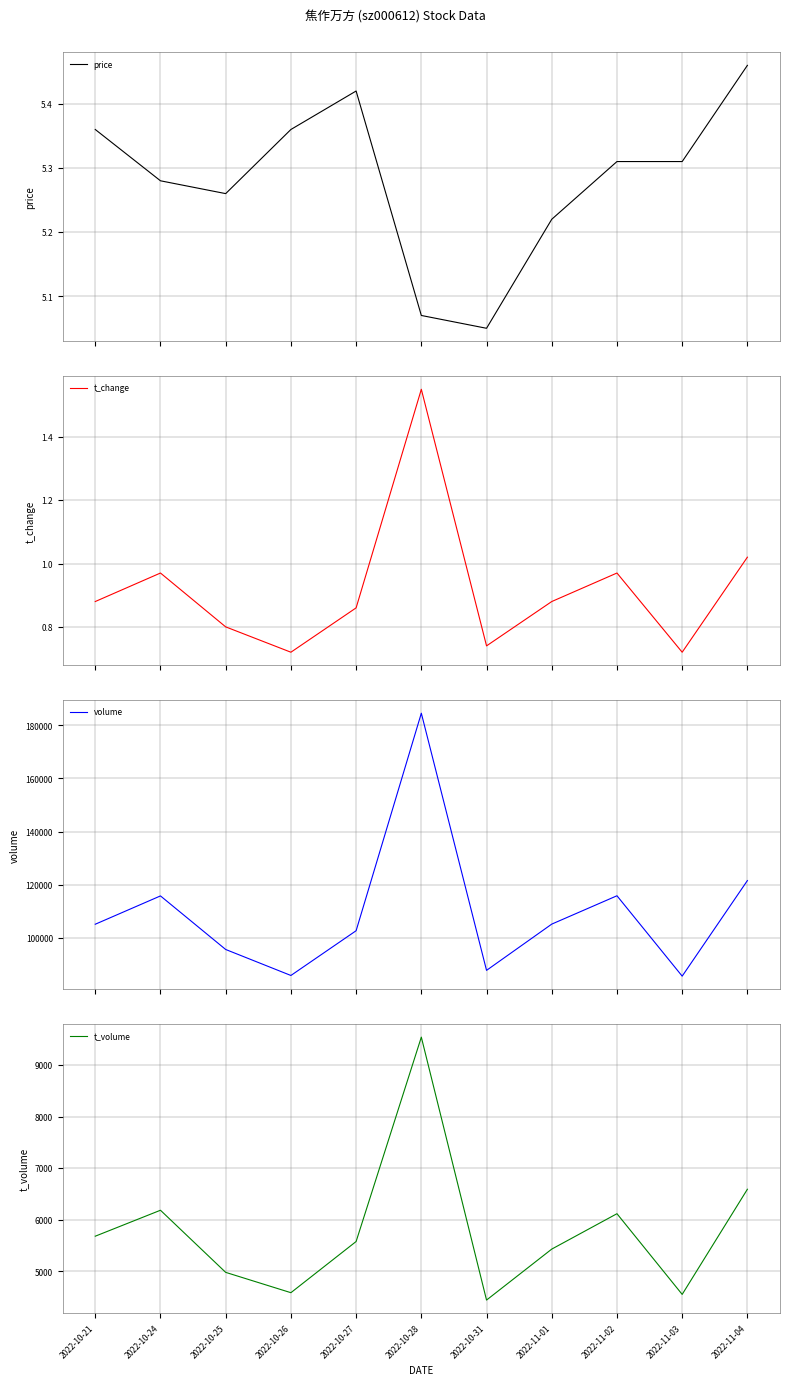

Which series has the largest total across all categories?

volume